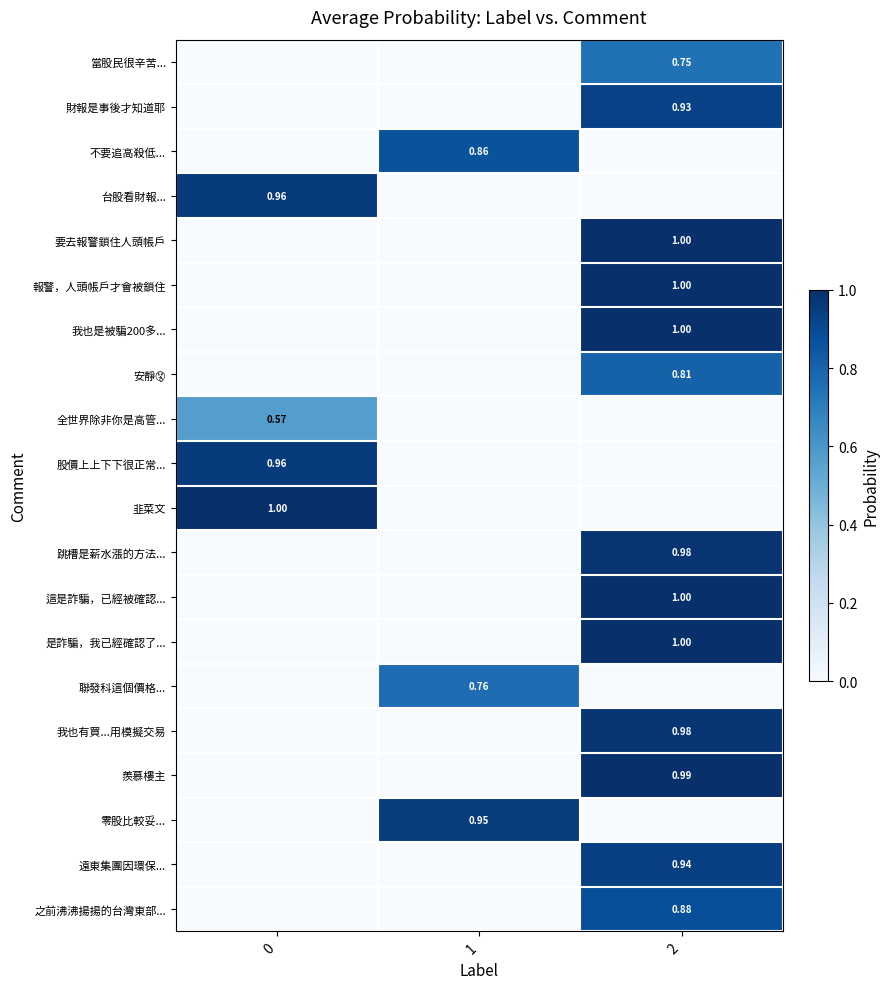

Is the value of 這是詐騙，已經被確認... at 2 greater than the value of 不要追高殺低... at 1?

Yes